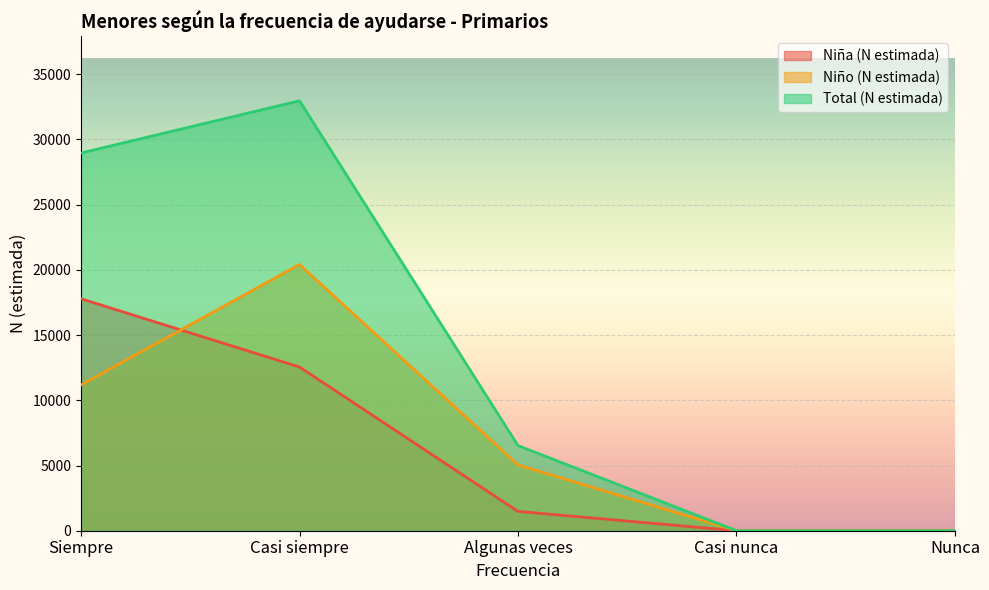

The Total (N estimada) series shows 0 at Casi nunca. True or false?

True